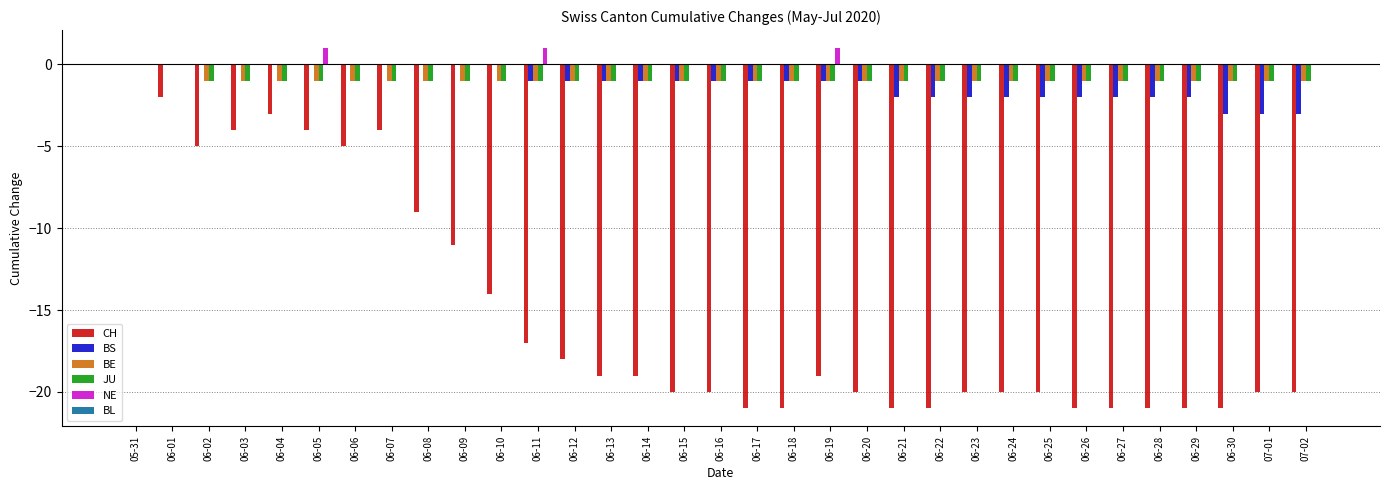

Is the value of CH at 06-17 greater than the value of BE at 07-01?

No